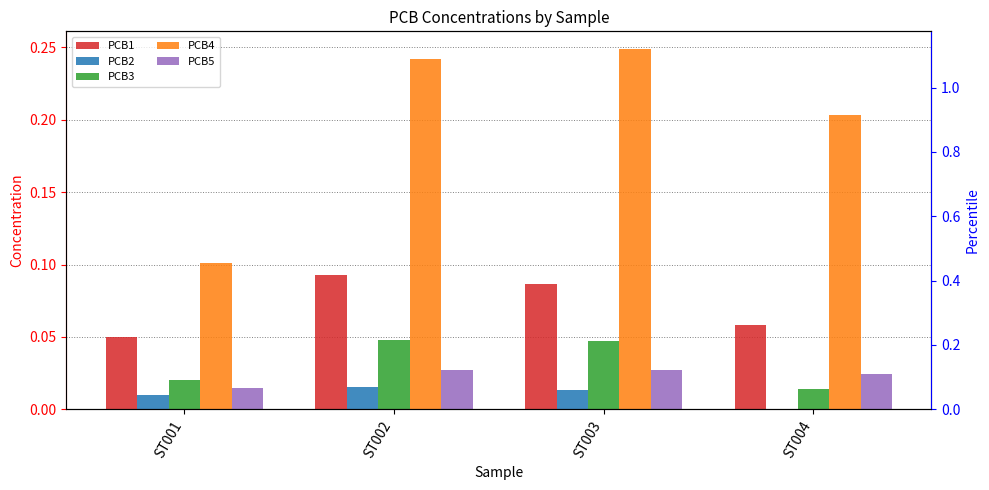

Count the PCB3 values in the range 0 to 1.

4